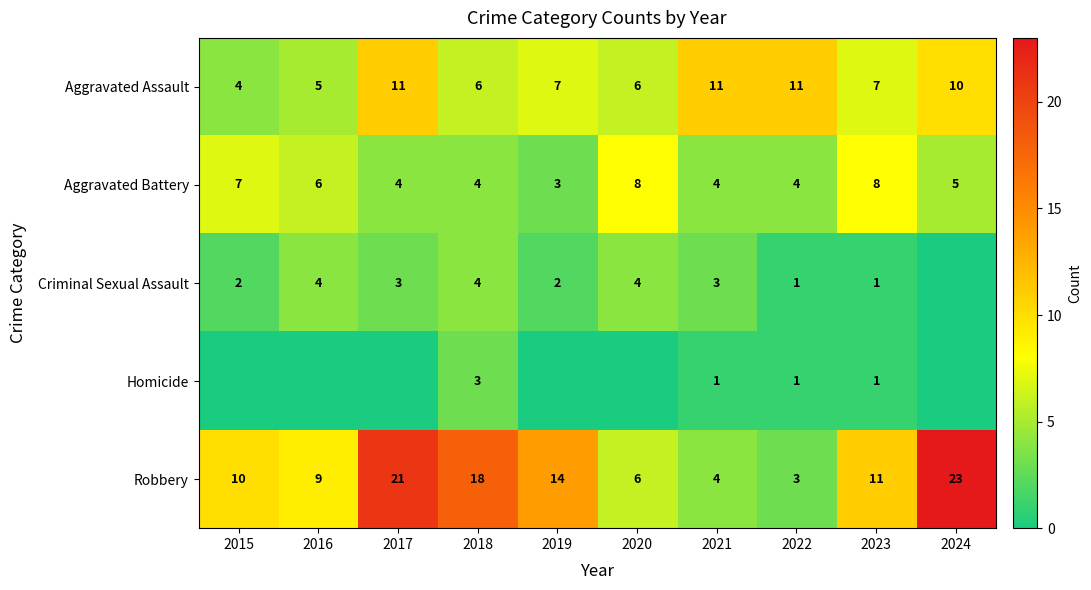

What is the highest value of the Robbery series?

23